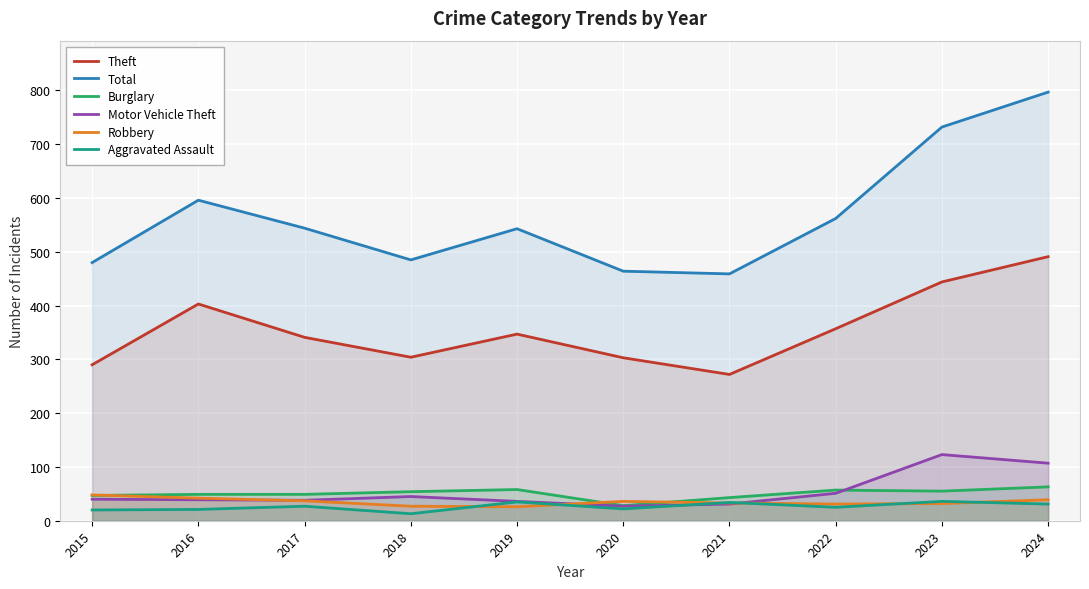

Where is Motor Vehicle Theft nearest to the value 75?

2022